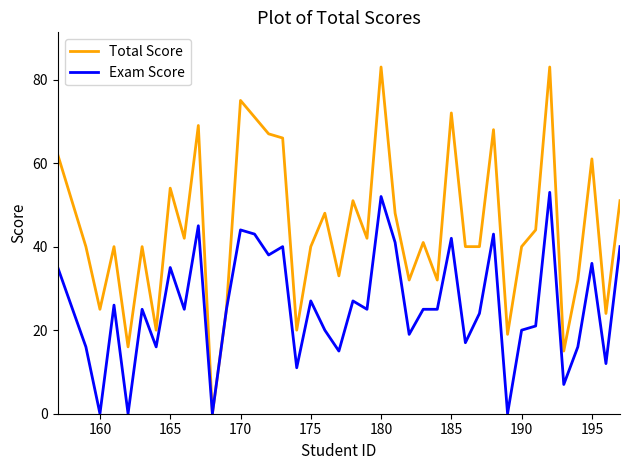

What is the greatest value displayed?

83